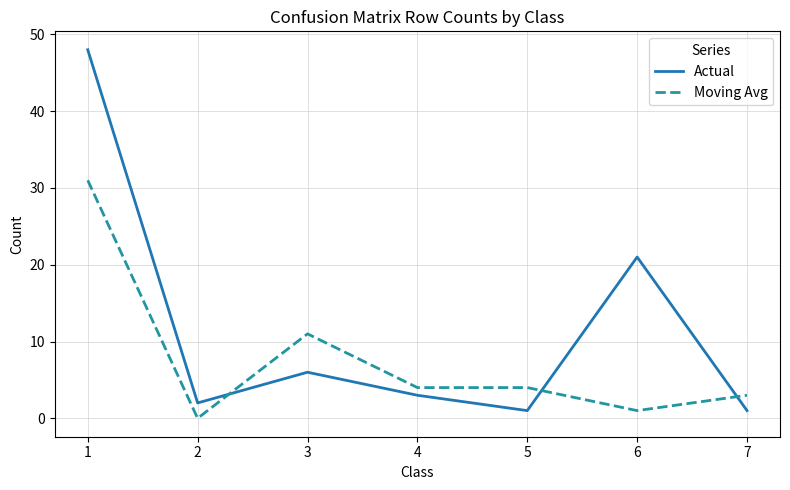

What is the sum of the Moving Avg values at 4 and 3?

15